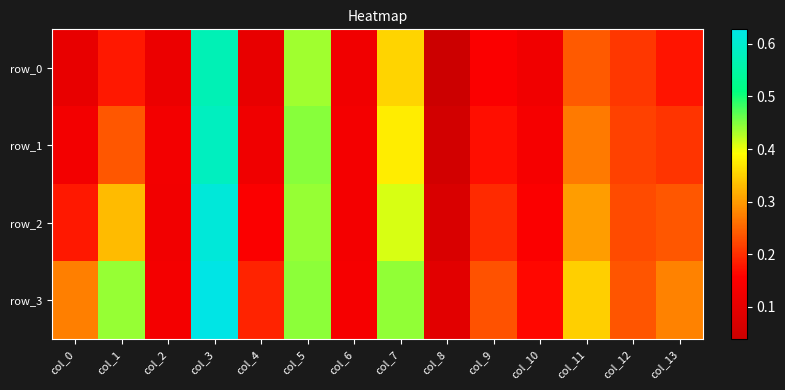

Reading right to left, what are all the values shown in this chart?

row_0: 0.2	0.2	0.2	0.1	0.1	0.0	0.4	0.1	0.4	0.1	0.6	0.1	0.2	0.1
row_1: 0.2	0.2	0.3	0.1	0.2	0.1	0.4	0.1	0.4	0.1	0.6	0.1	0.2	0.1
row_2: 0.2	0.2	0.3	0.1	0.2	0.1	0.4	0.1	0.4	0.1	0.6	0.1	0.3	0.2
row_3: 0.3	0.2	0.3	0.2	0.2	0.1	0.4	0.1	0.4	0.2	0.6	0.1	0.4	0.3